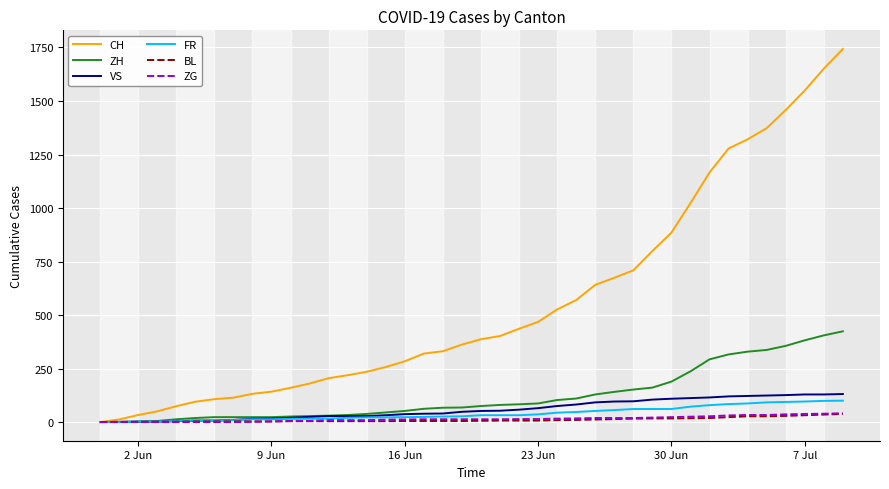

Which series has the widest spread of values?

CH